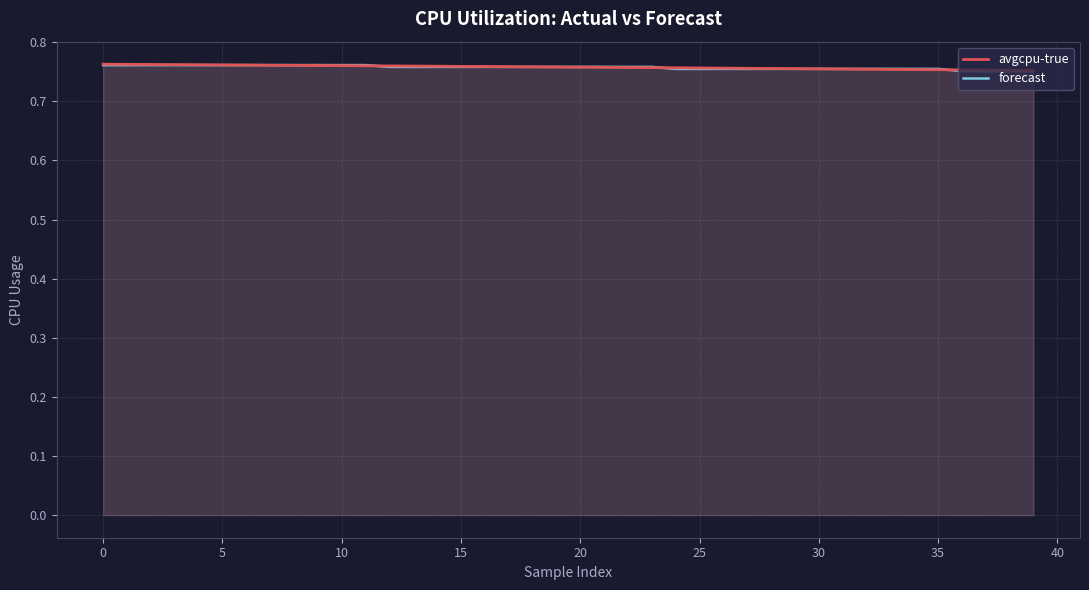

The avgcpu-true series shows 0.3 at 13. True or false?

False